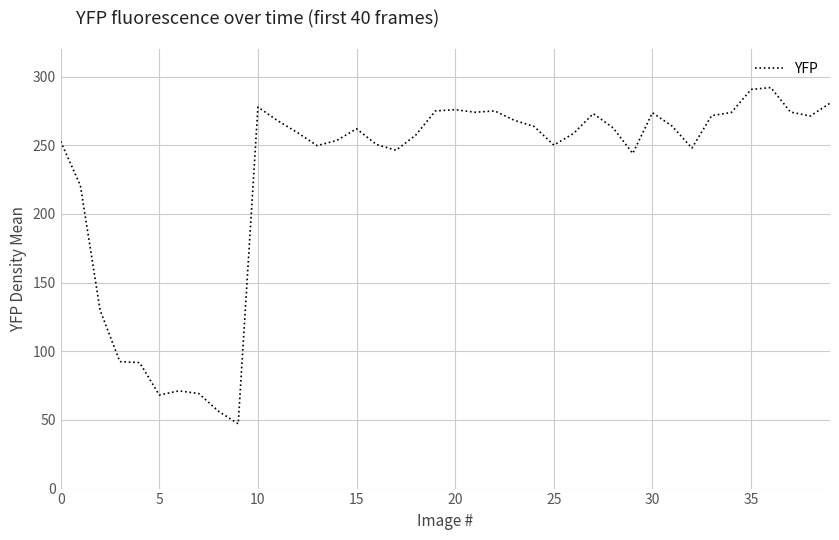

What is the difference between the maximum and minimum values?

244.9